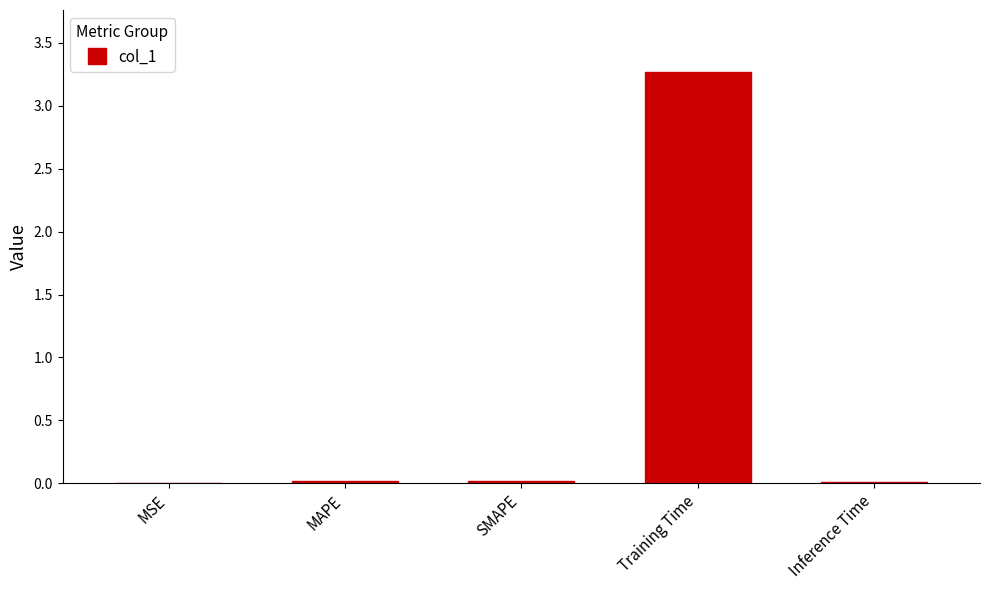

Read the value at Training Time.

3.3